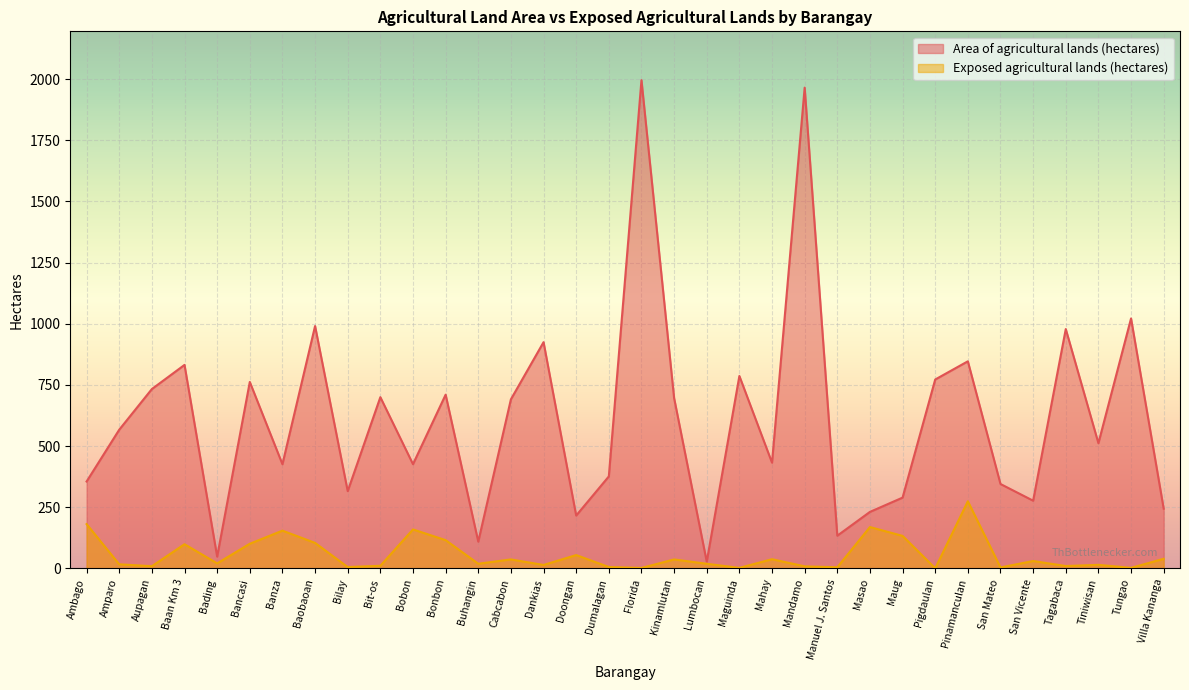

At how many categories does at least one series exceed 214?

30